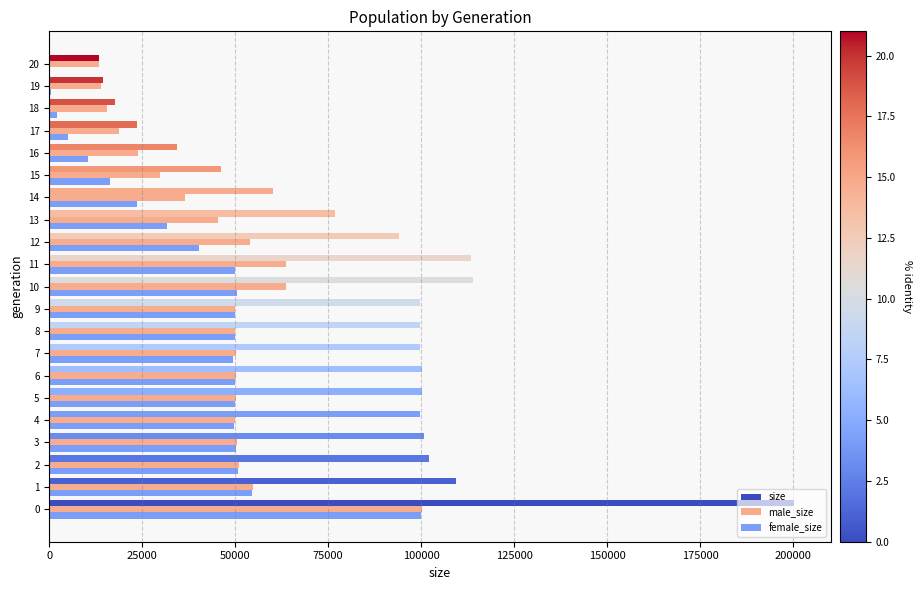

How many series are shown in this chart?

3